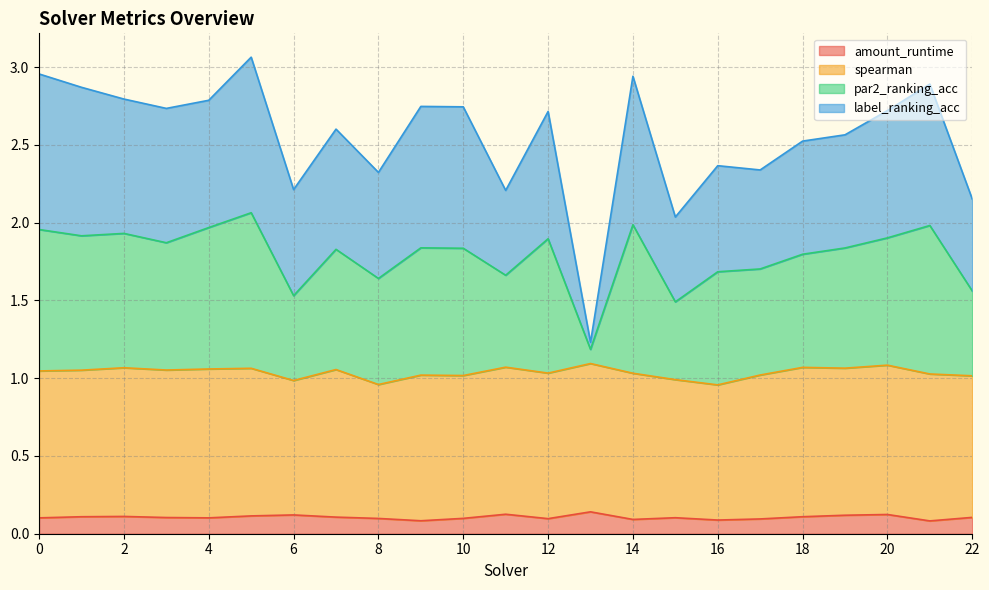

What are all the series names shown in the legend?

amount_runtime, spearman, par2_ranking_acc, label_ranking_acc